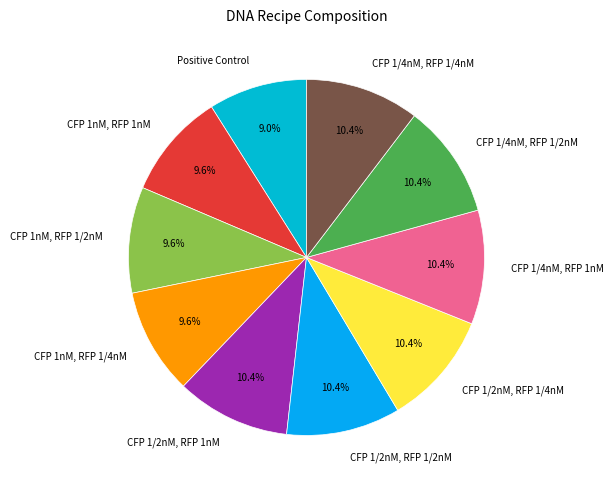

What is the smallest slice in the pie chart?

Positive Control